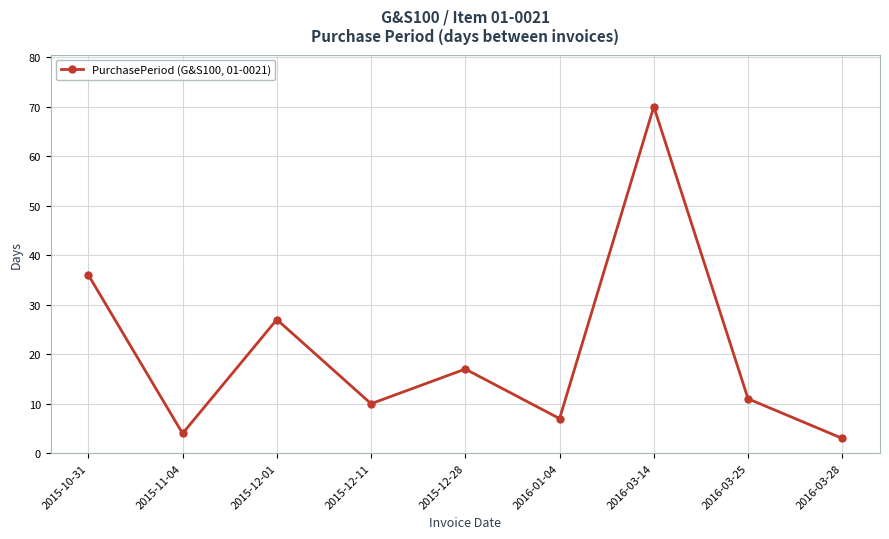

Where is the data nearest to the value 36?

2015-10-31